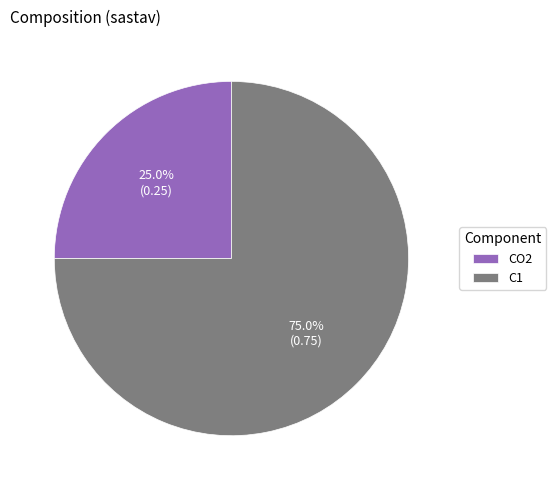

Does C1 account for over 50% of the chart?

Yes